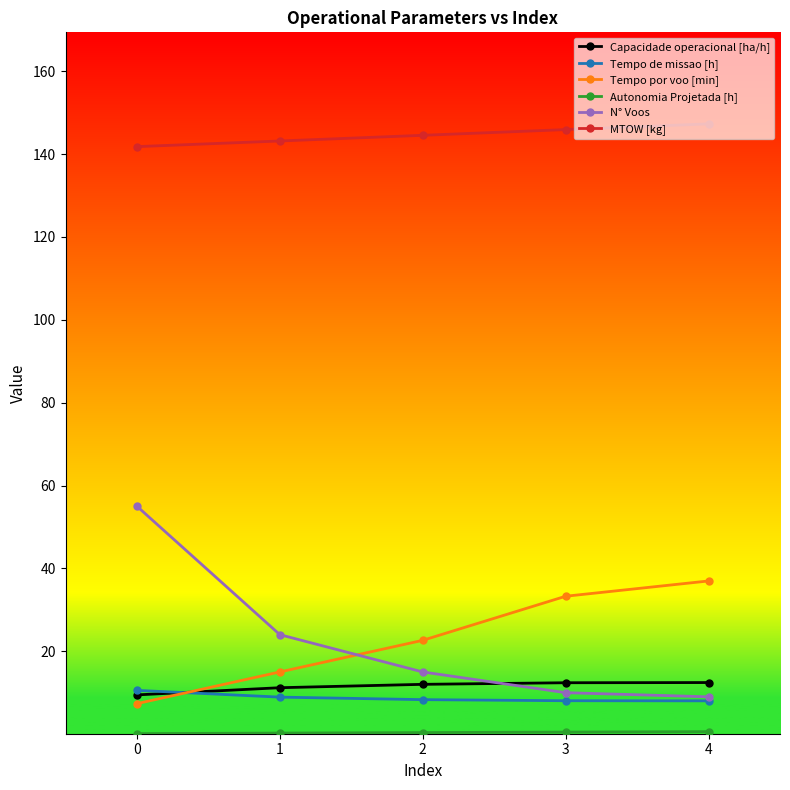

What is the maximum value shown in the chart?

147.3